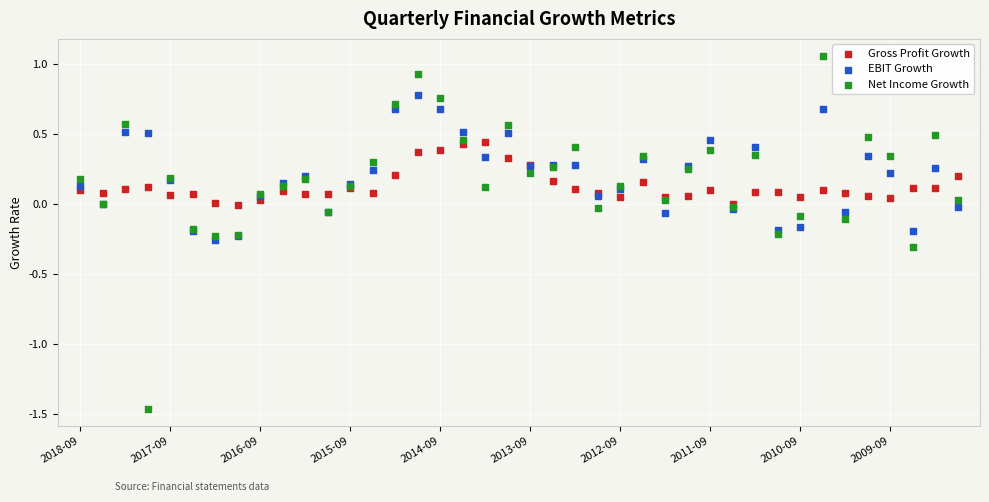

Which series contains the lowest Y value?

Net Income Growth